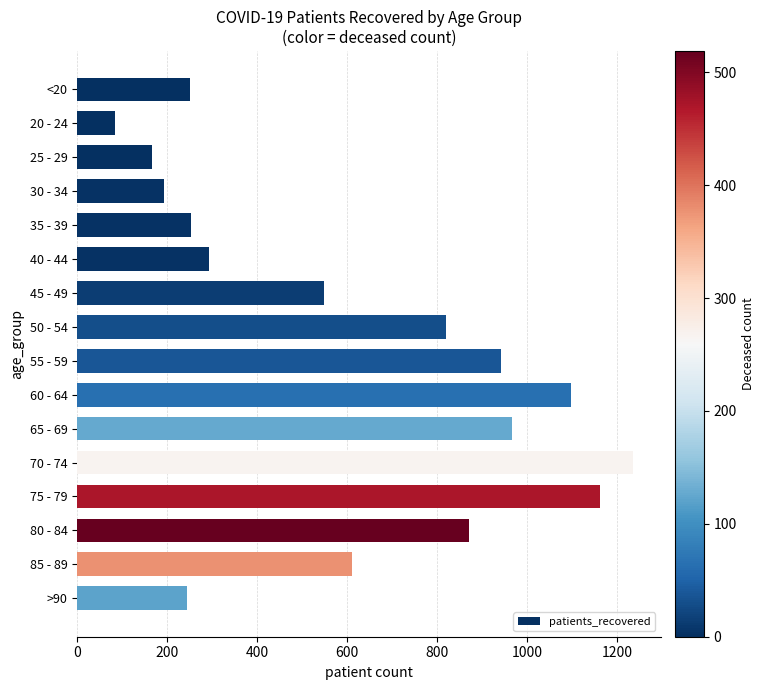

Which label corresponds to the largest value in the chart?

70 - 74